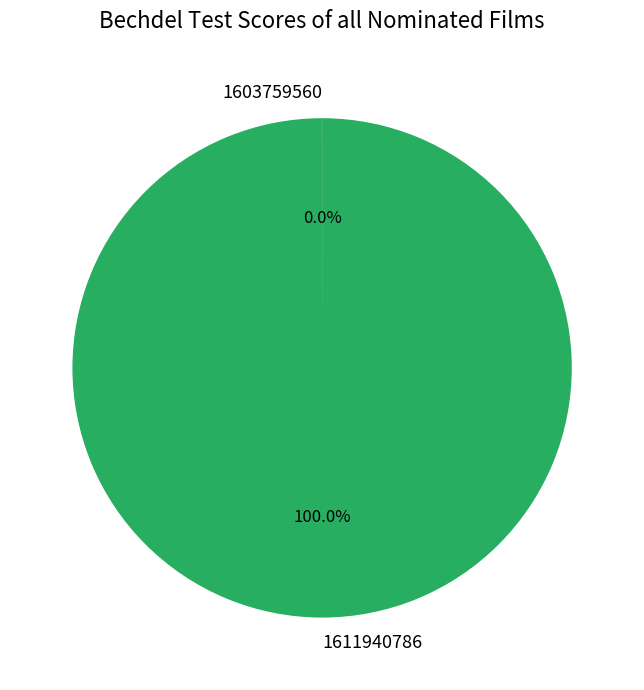

What is the largest slice in the pie chart?

1611940786